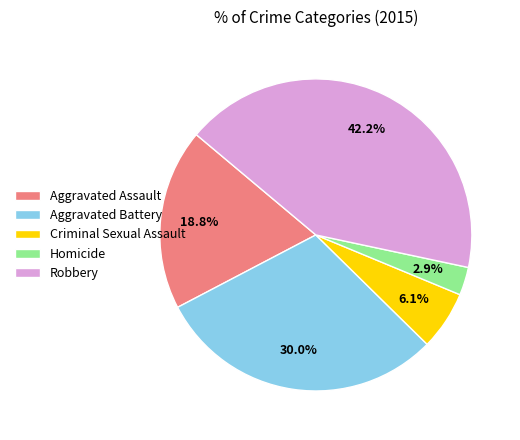

Does Homicide represent more than half of the total?

No